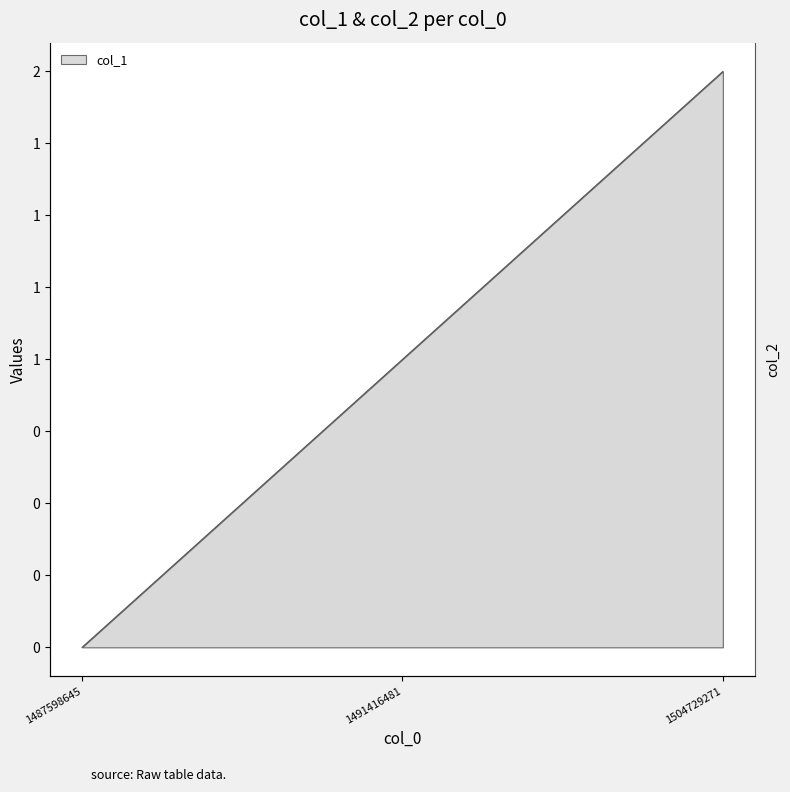

What is the sum of all values?

3